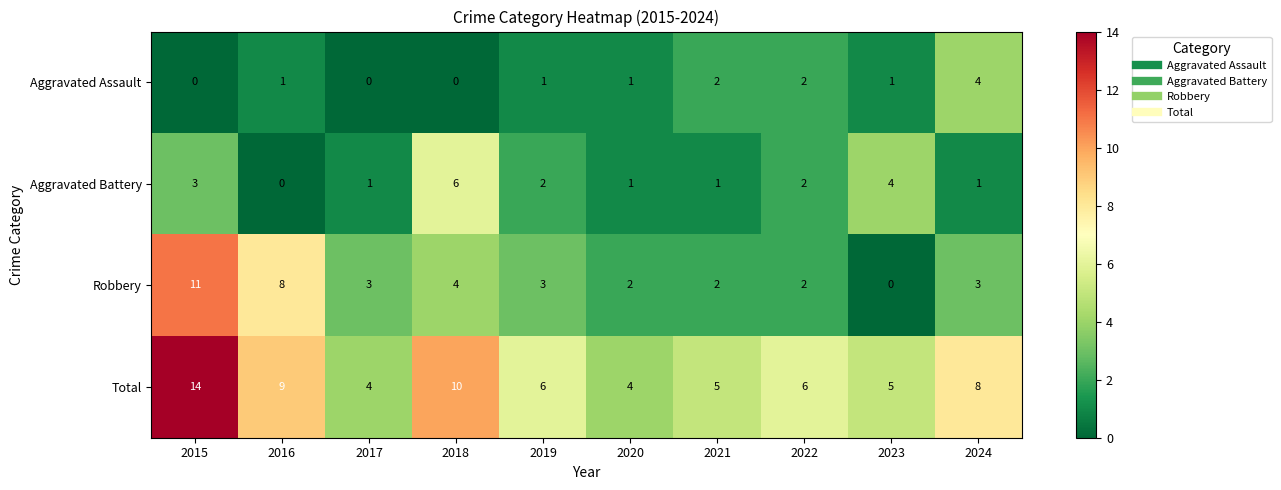

Is it true that Aggravated Assault equals 1 at 2019?

True